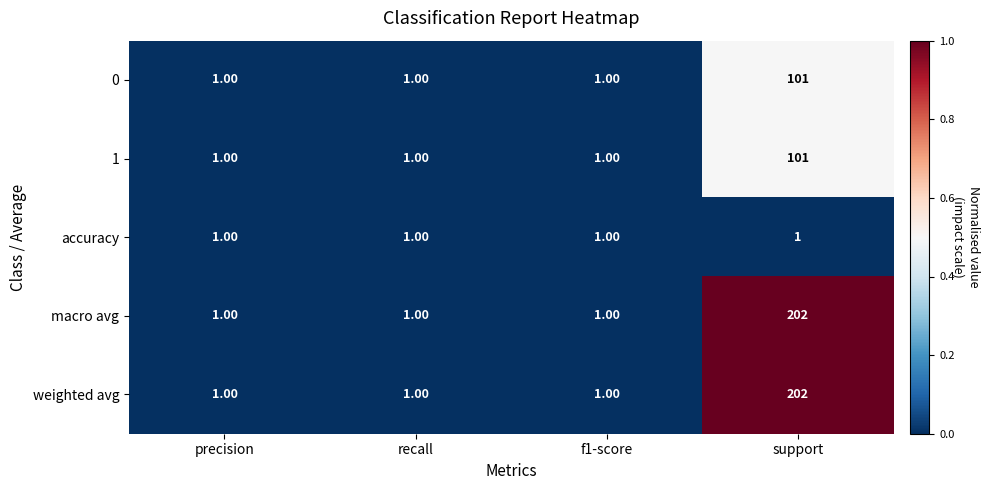

What is the sum of all accuracy values?

4